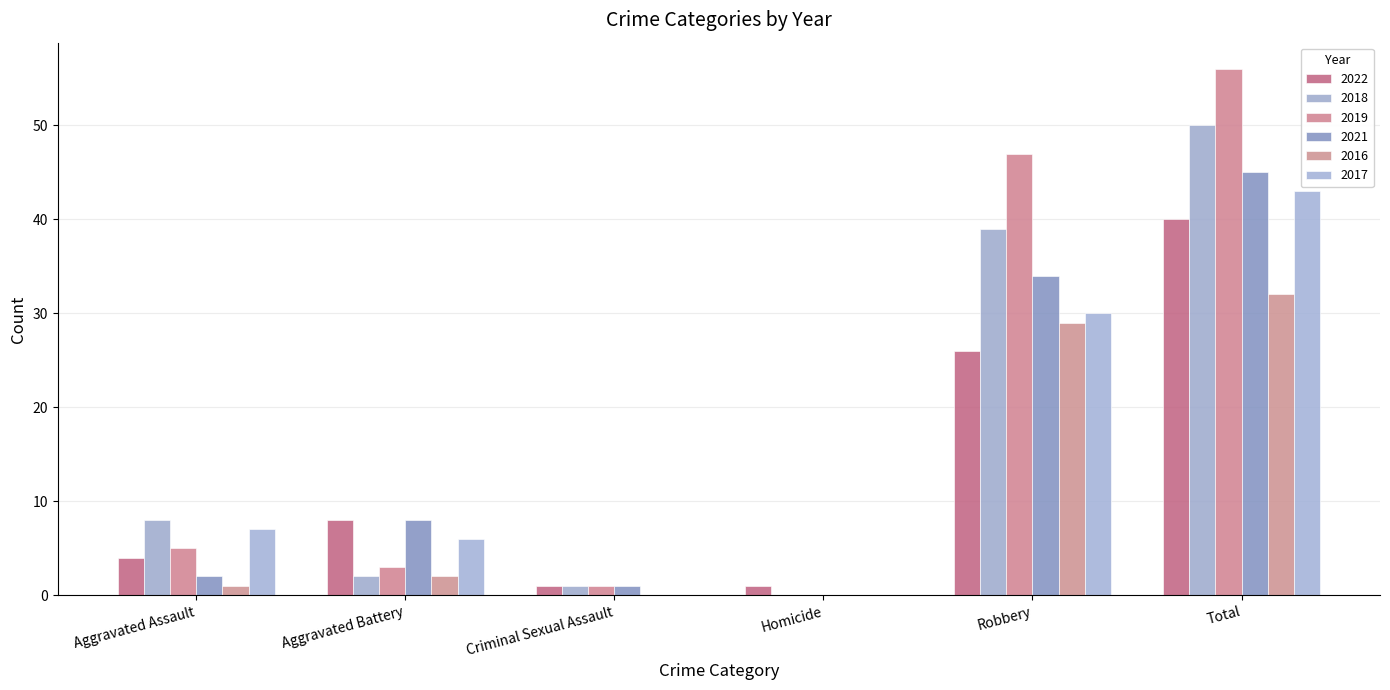

Which series has the widest spread of values?

2019